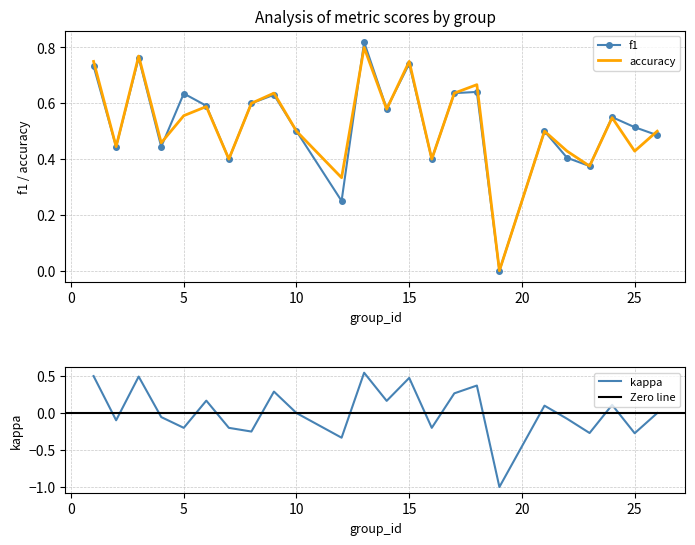

At 17, list the series in order from largest to smallest.

f1, accuracy, kappa